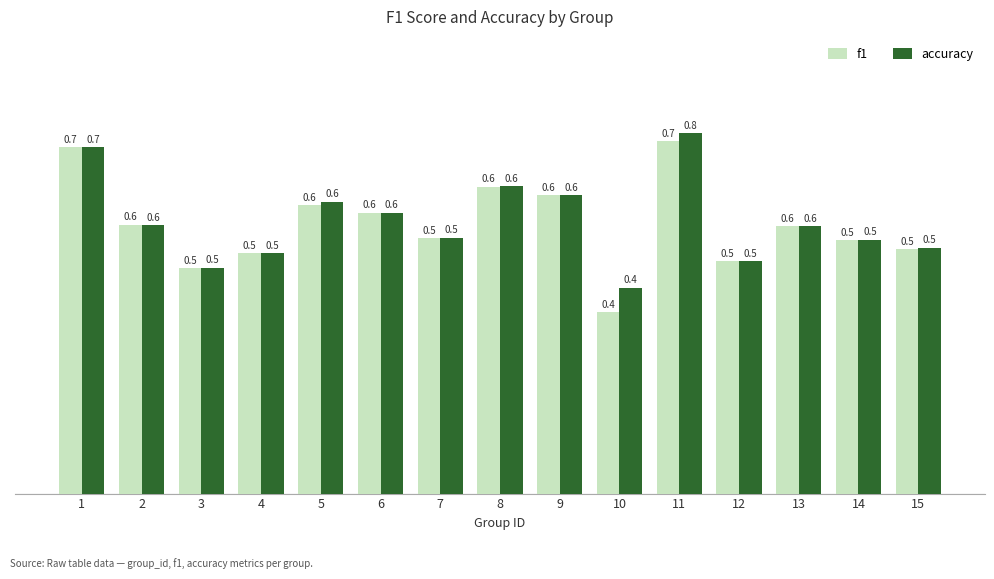

What is the approximate value of accuracy at 5?

0.6